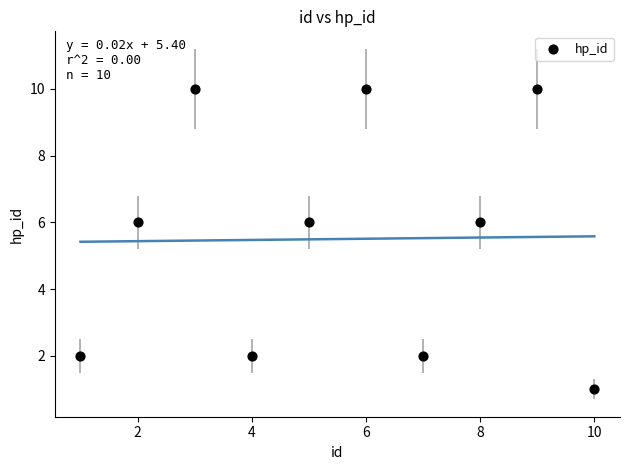

What is the range of Y values (max minus min)?

9